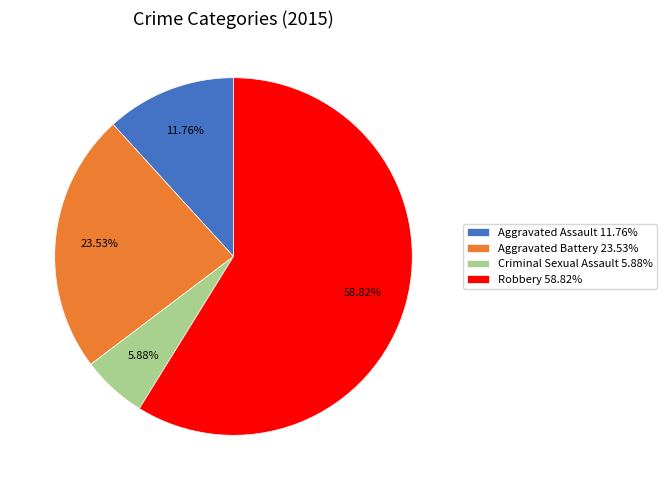

Rank the categories by value from highest to lowest.

Robbery, Aggravated Battery, Aggravated Assault, Criminal Sexual Assault